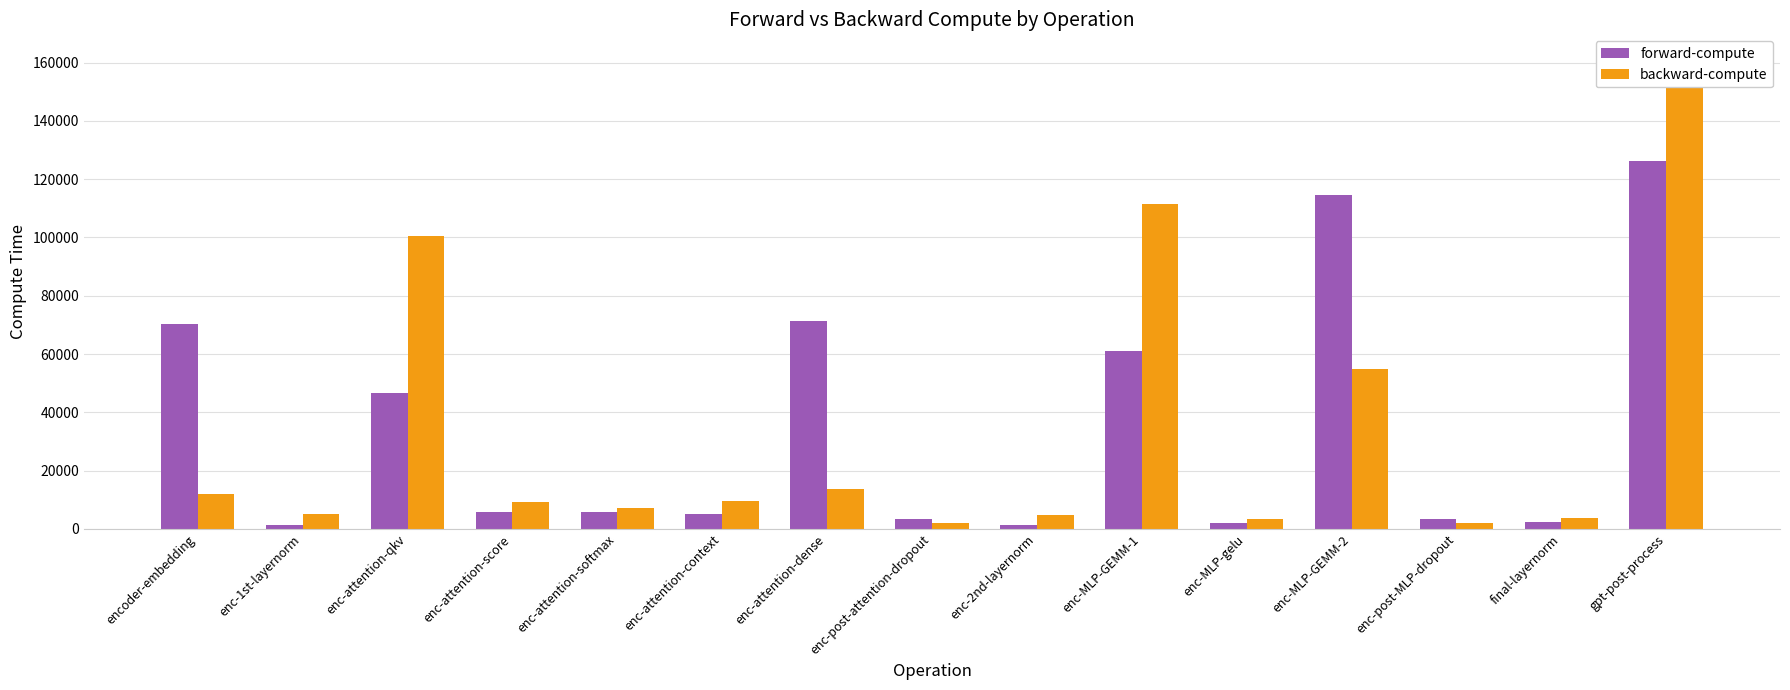

The value of backward-compute at enc-attention-context is 16116.5. True or false?

False